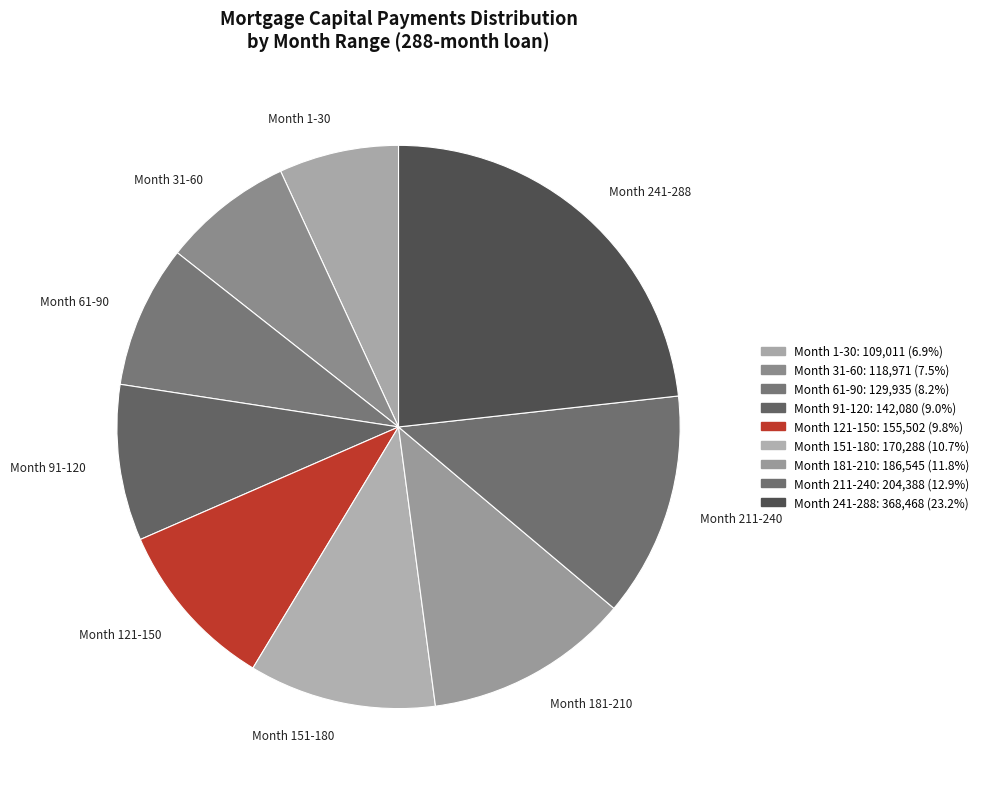

Which slice is the largest?

Month 241-288